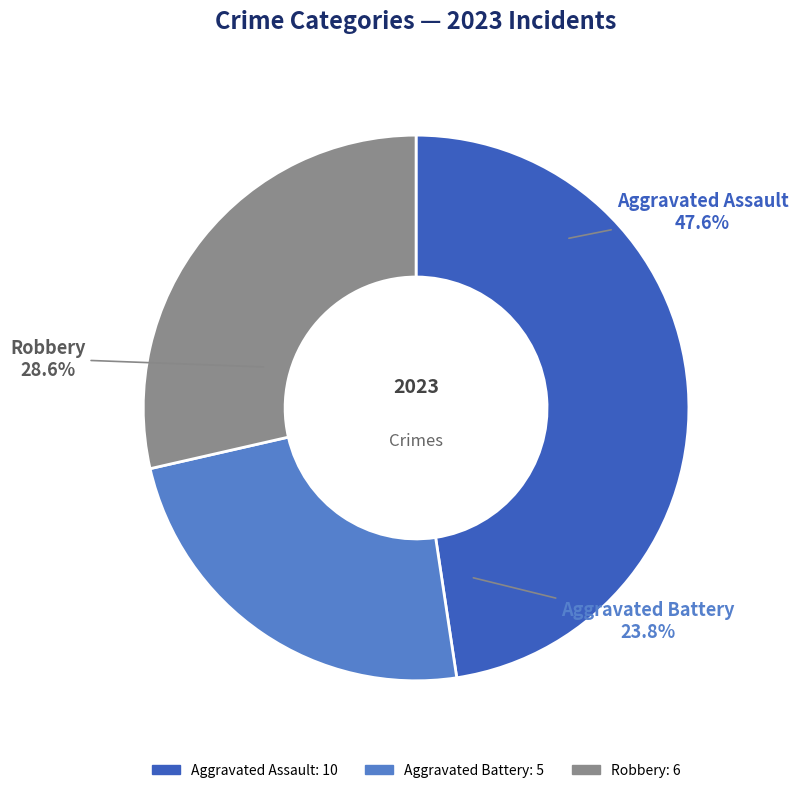

Is the sum of Criminal Sexual Assault and Aggravated Battery greater than half?

No